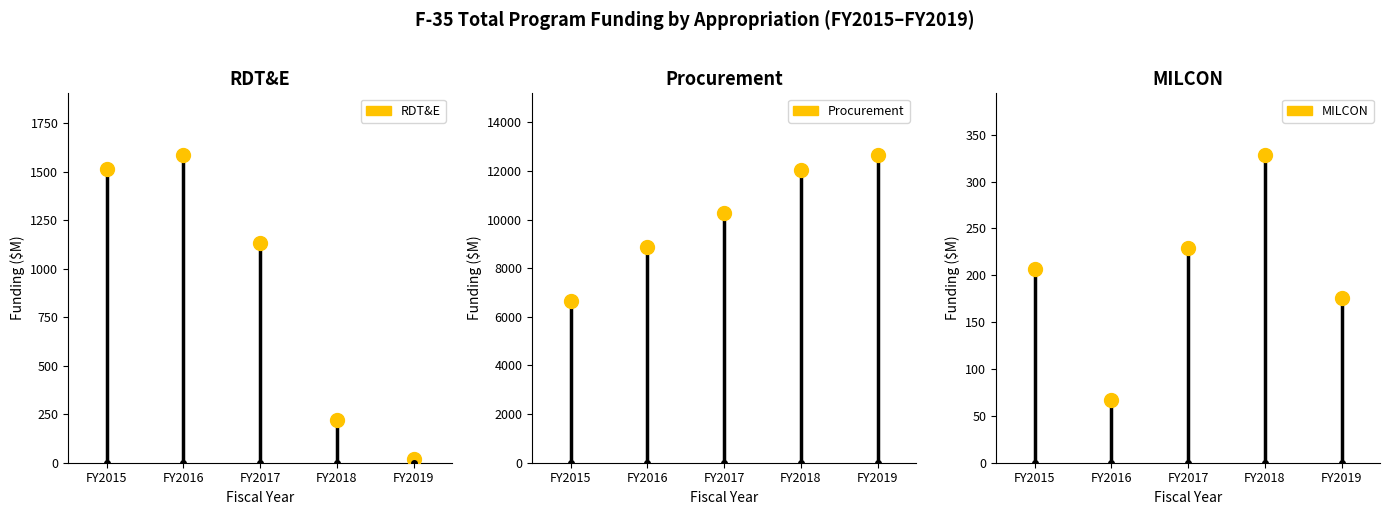

How many data points does each series have?

5